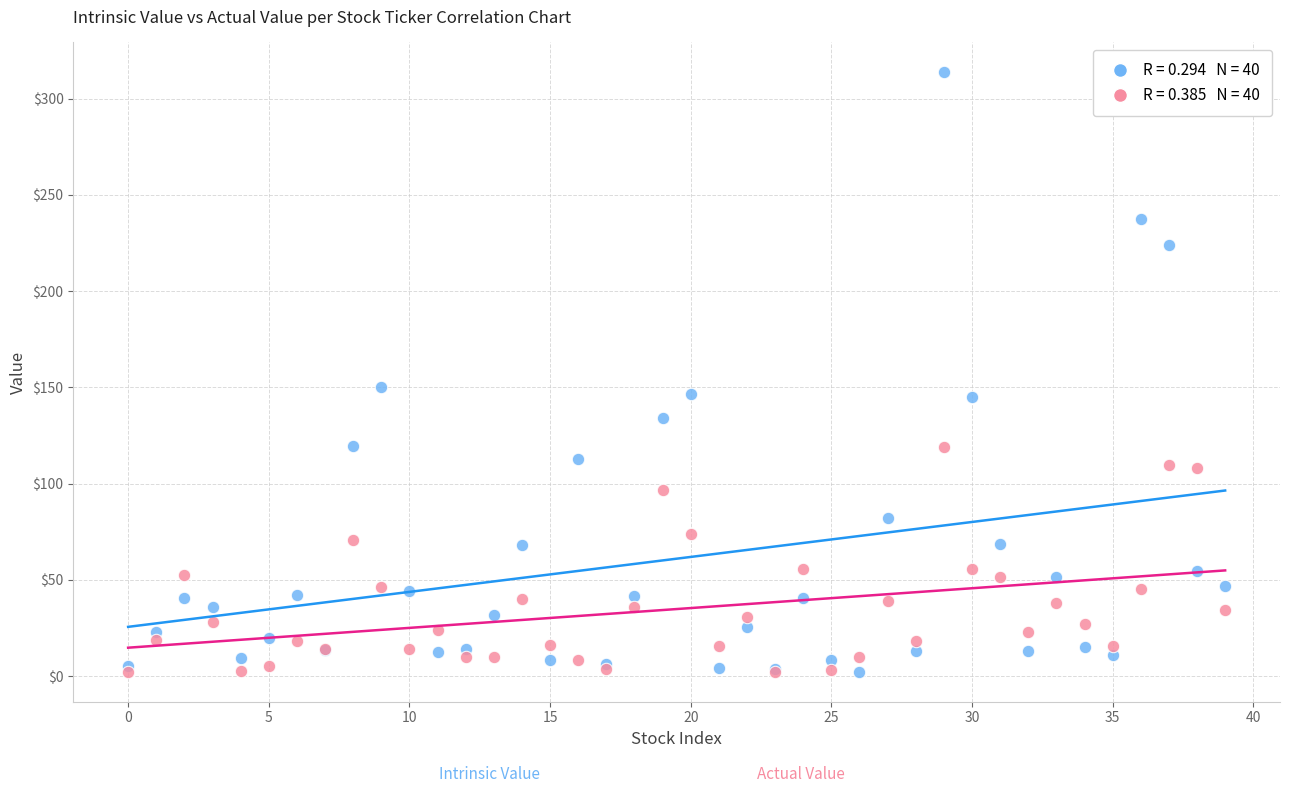

Across all series, what Y value is closest to 157?

150.3